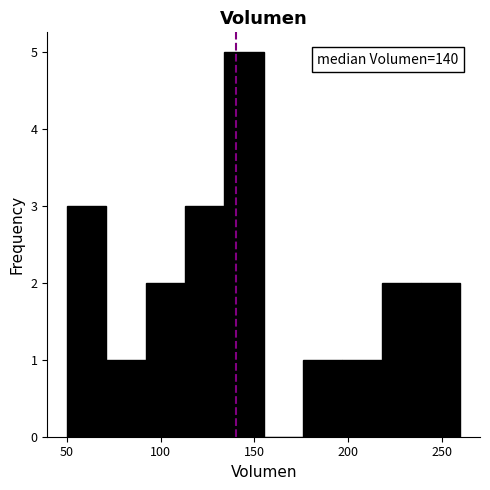

Over which range of the x-axis is the bar tallest?

134 to 155